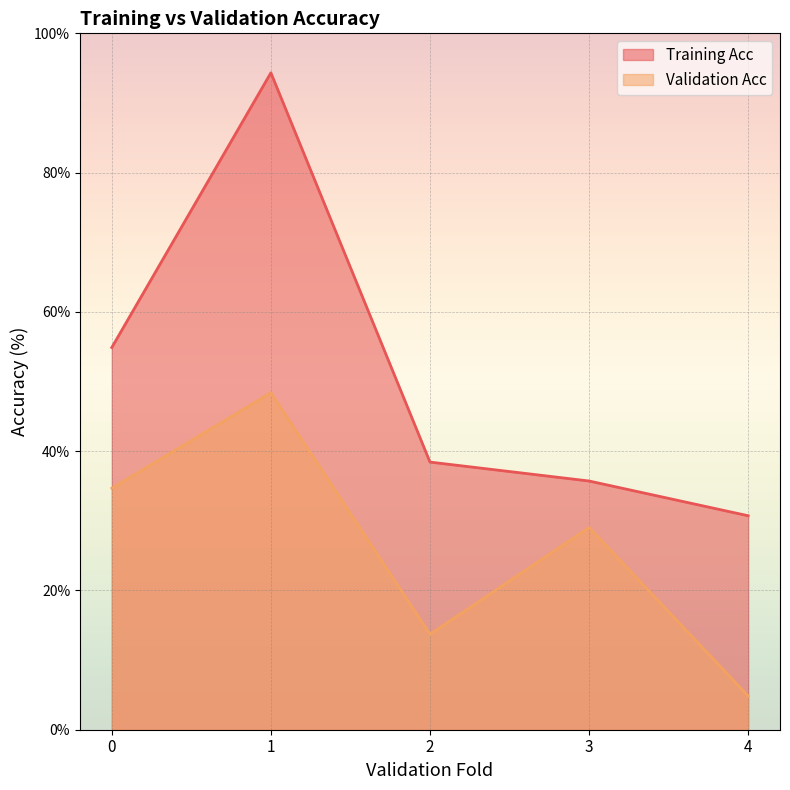

What is the value of the Training Acc point at the 5th from the left?

30.7